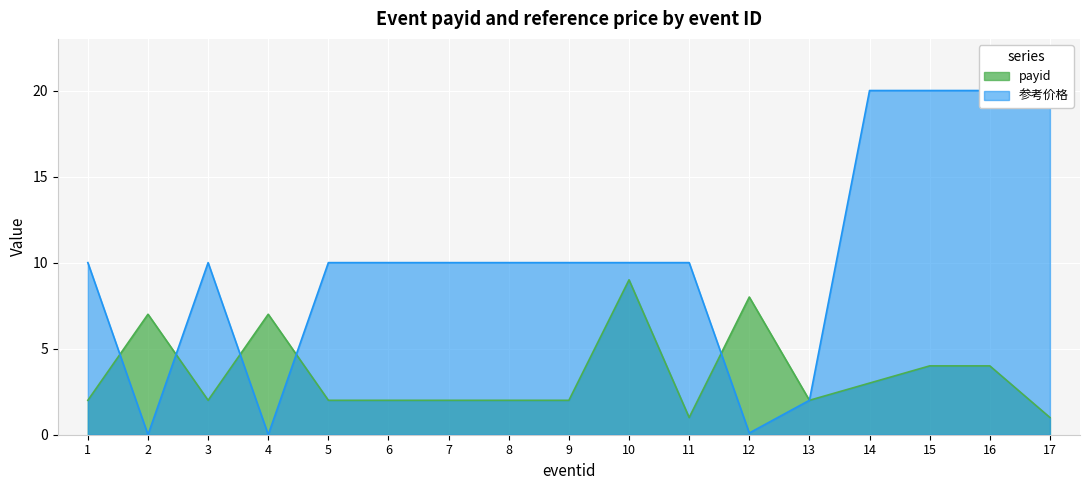

Which label corresponds to the largest value in the chart?

14